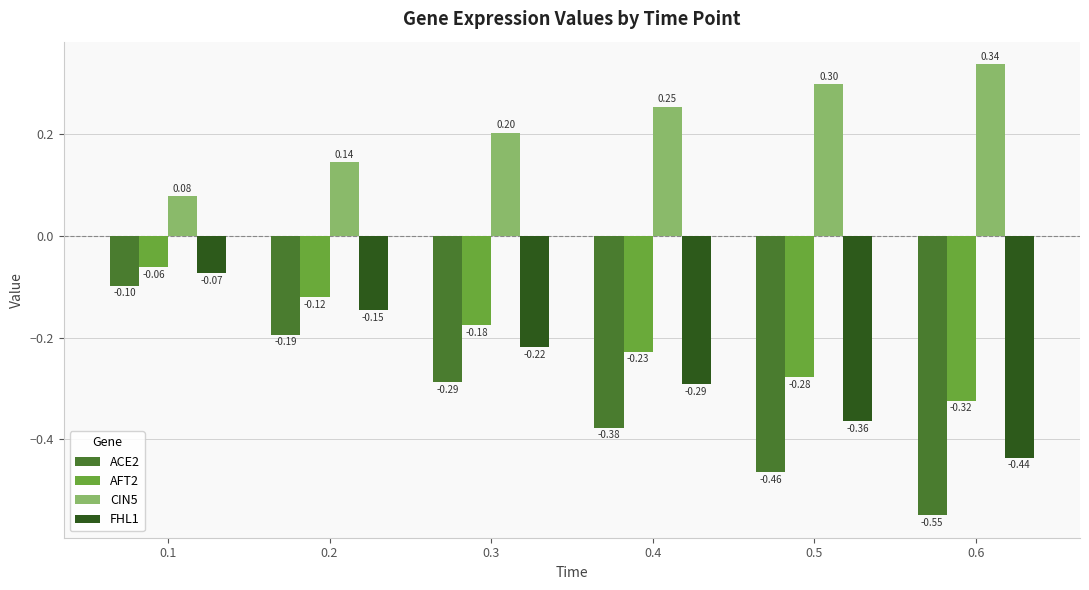

How many groups of bars are there?

6